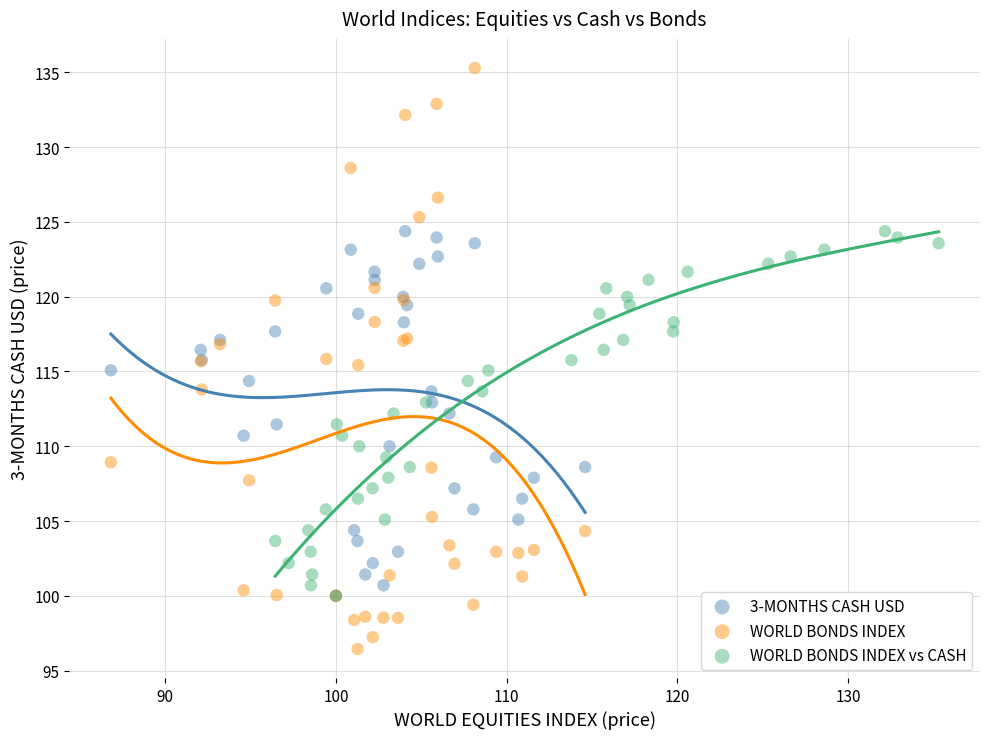

Which series contains the highest Y value?

WORLD BONDS INDEX